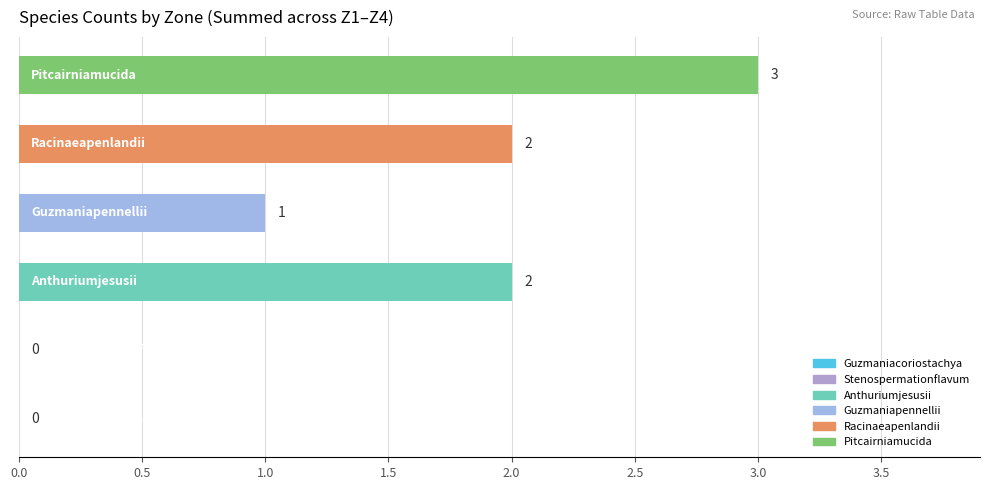

What is the greatest value displayed?

3